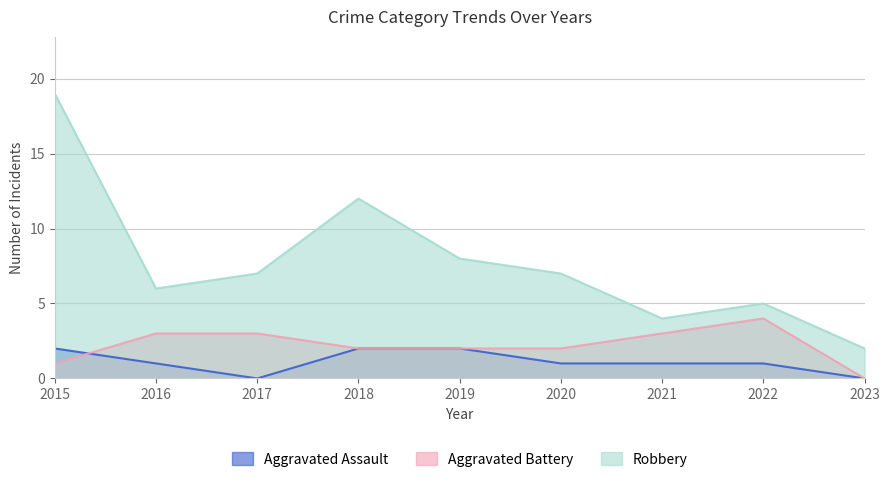

What is the total value across all series at 2016?

10